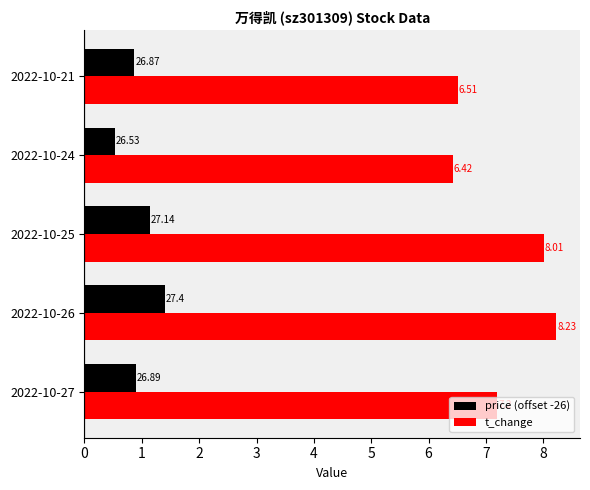

Which series has the largest range (max minus min)?

t_change